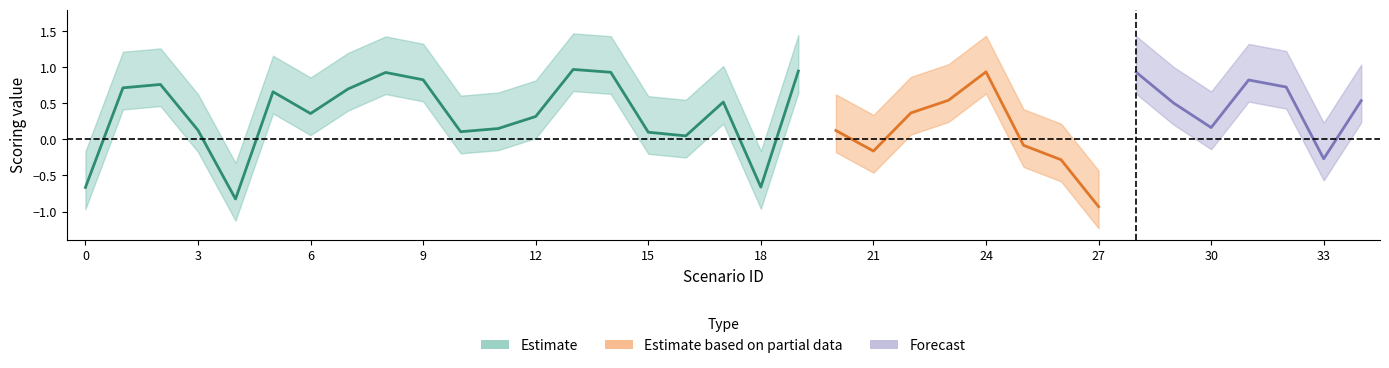

The scoring_left series shows 0.5 at 29. True or false?

True